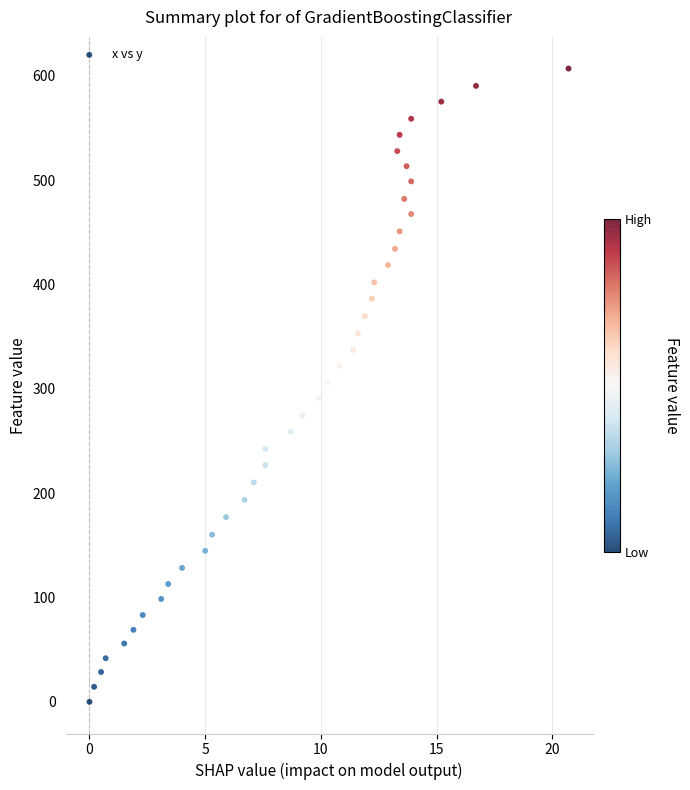

What is the range of X values (max minus min)?

20.7